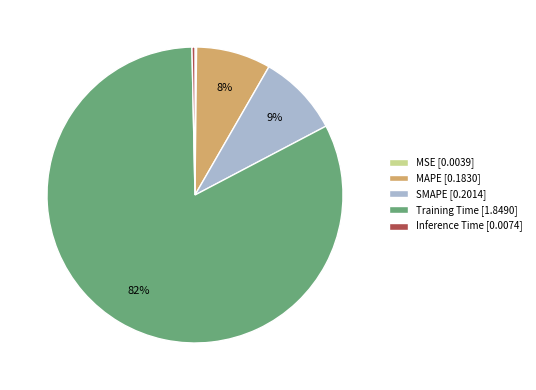

True or false: Training Time accounts for 82% of the total.

True